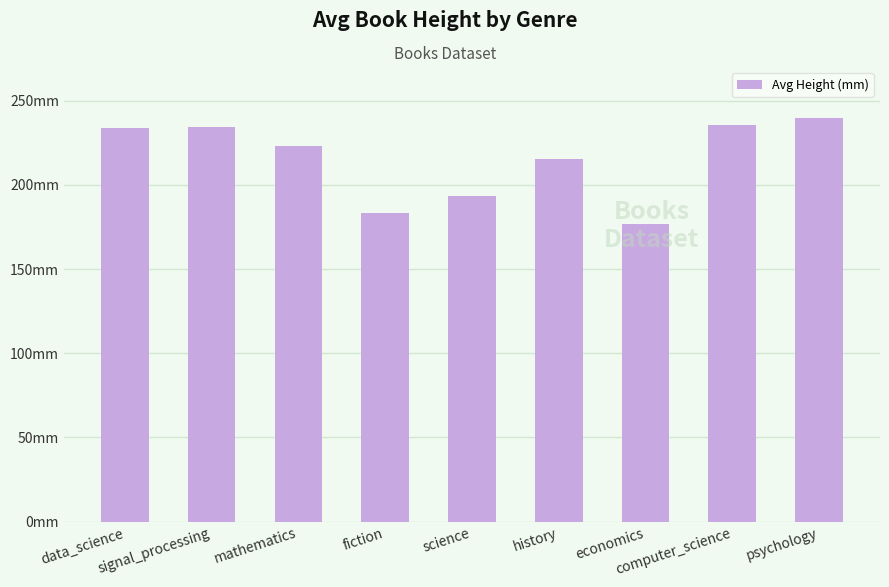

Is it true that the value at economics is 177.0?

True